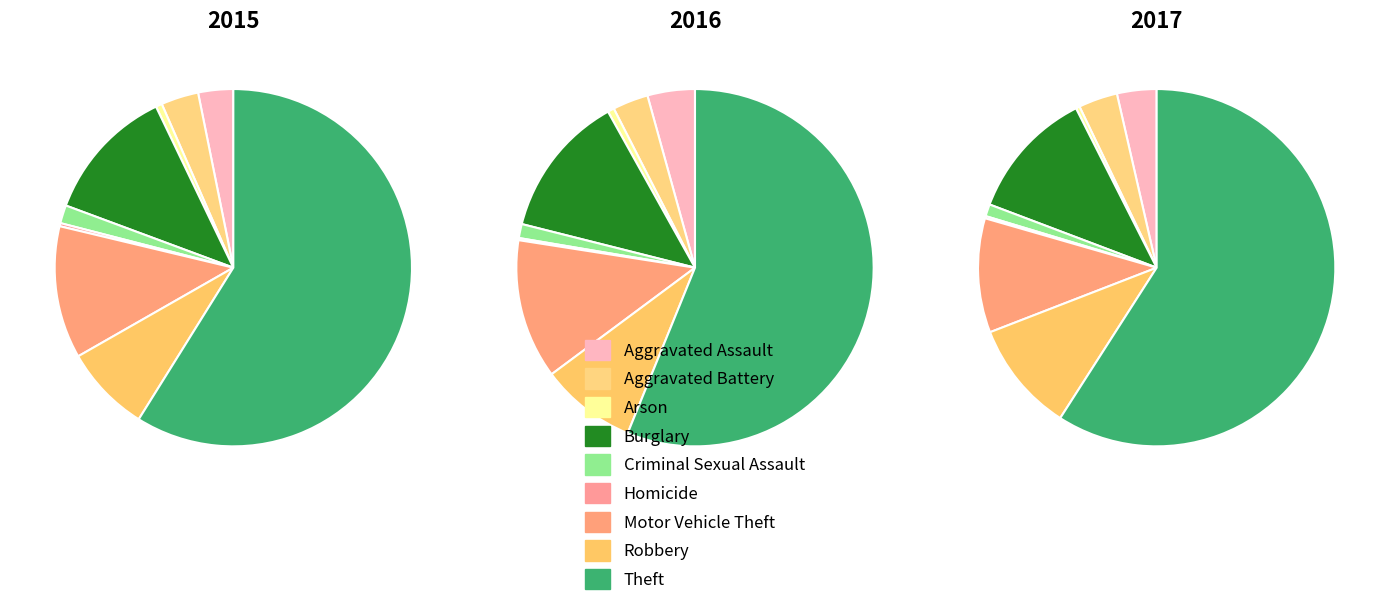

Which slice is the largest?

Theft